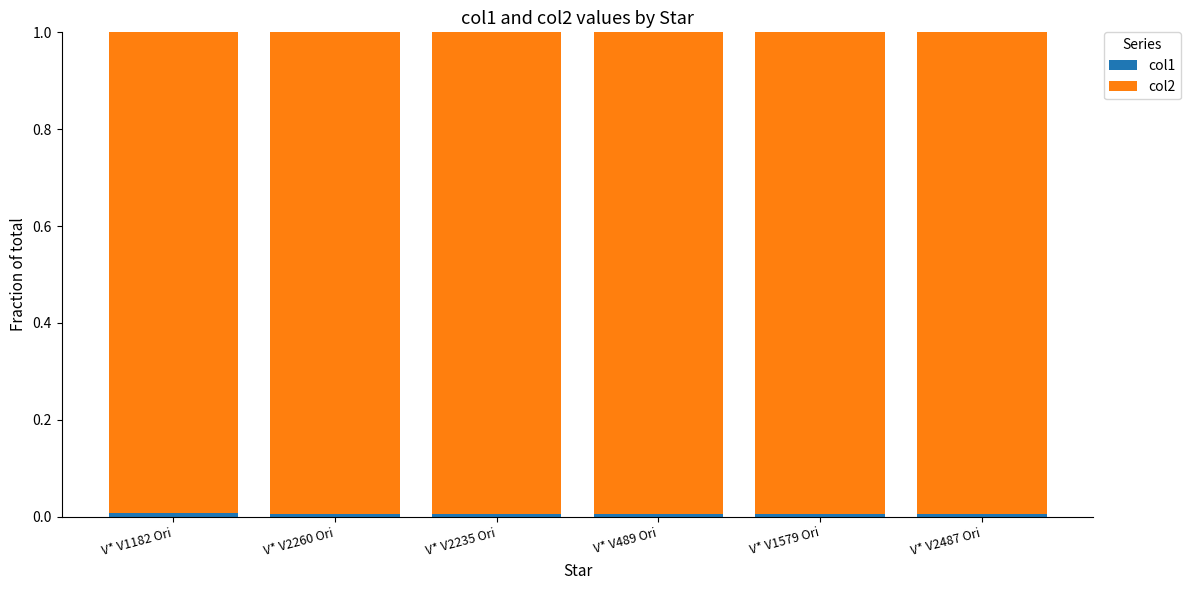

At how many categories does at least one series exceed 0?

6